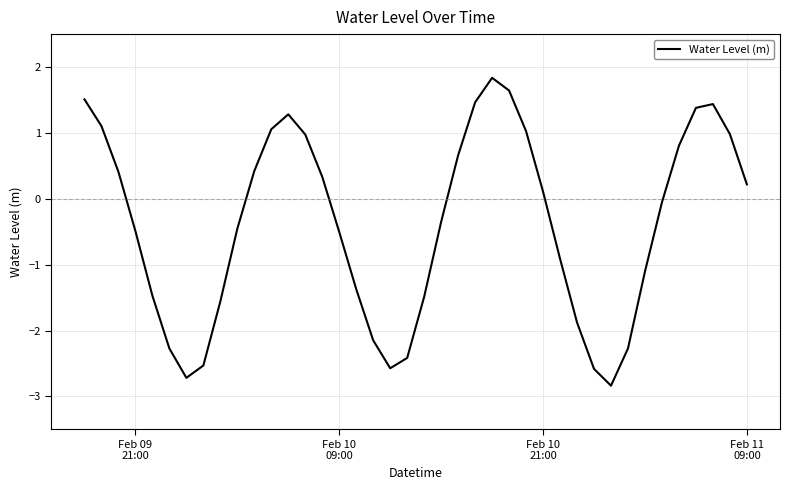

What is the maximum value shown in the chart?

1.8